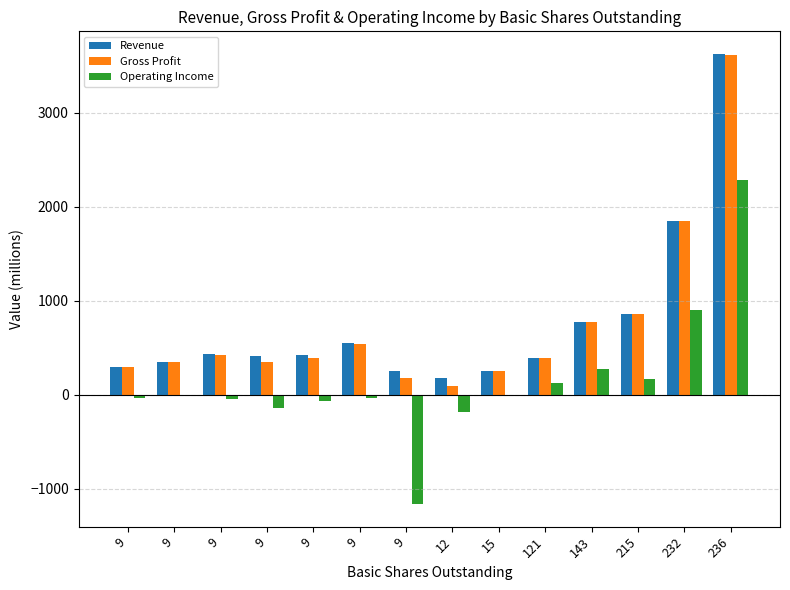

How many groups of bars are there?

14